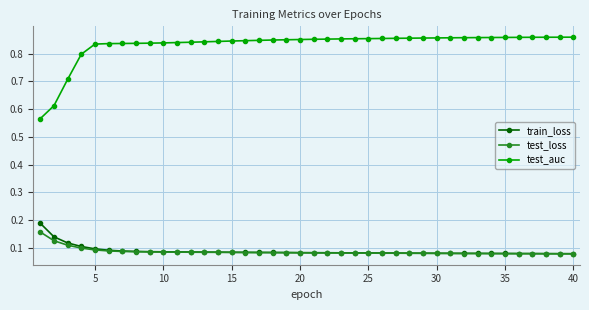

Which series has the largest range (max minus min)?

test_auc